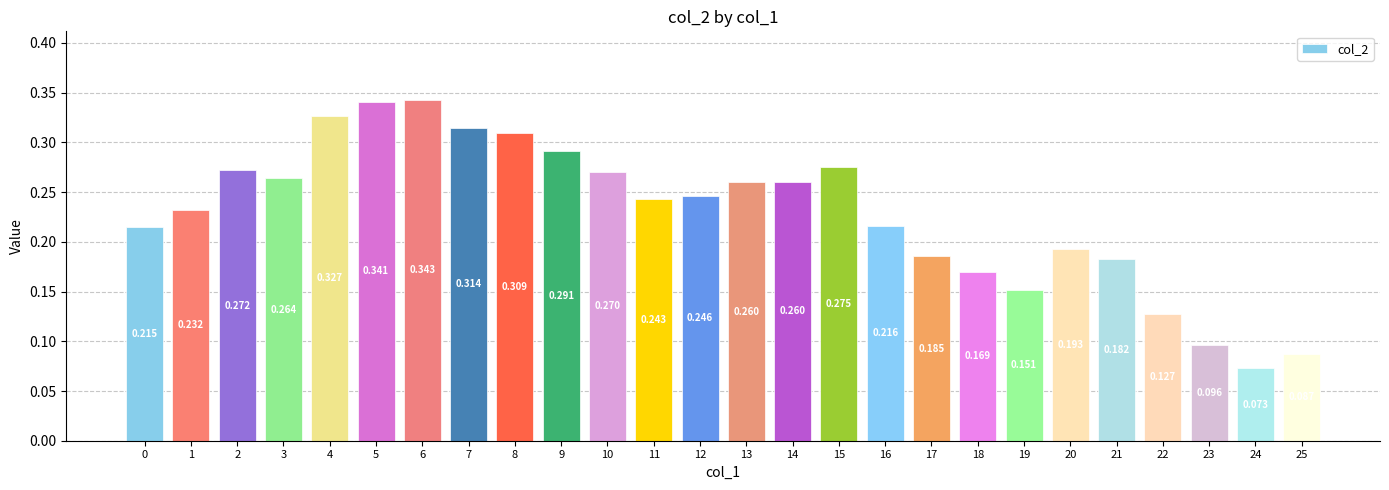

How many series are shown in this chart?

1